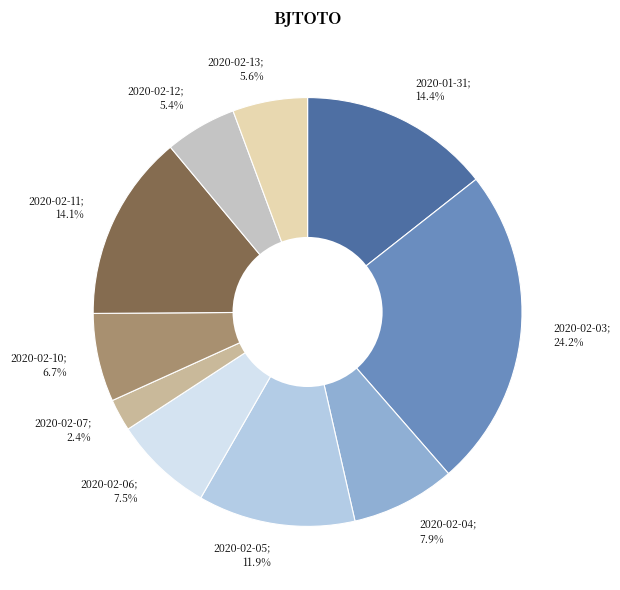

Is the sum of 2020-01-31 and 2020-02-04 greater than half?

No